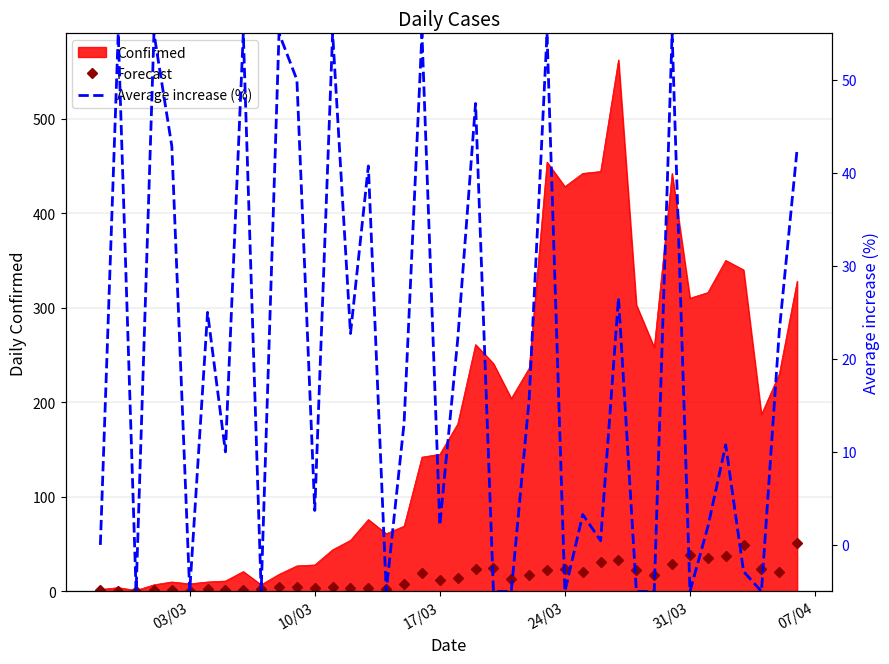

What is the difference between the second highest and minimum values in the Average increase (%) series?

60.0